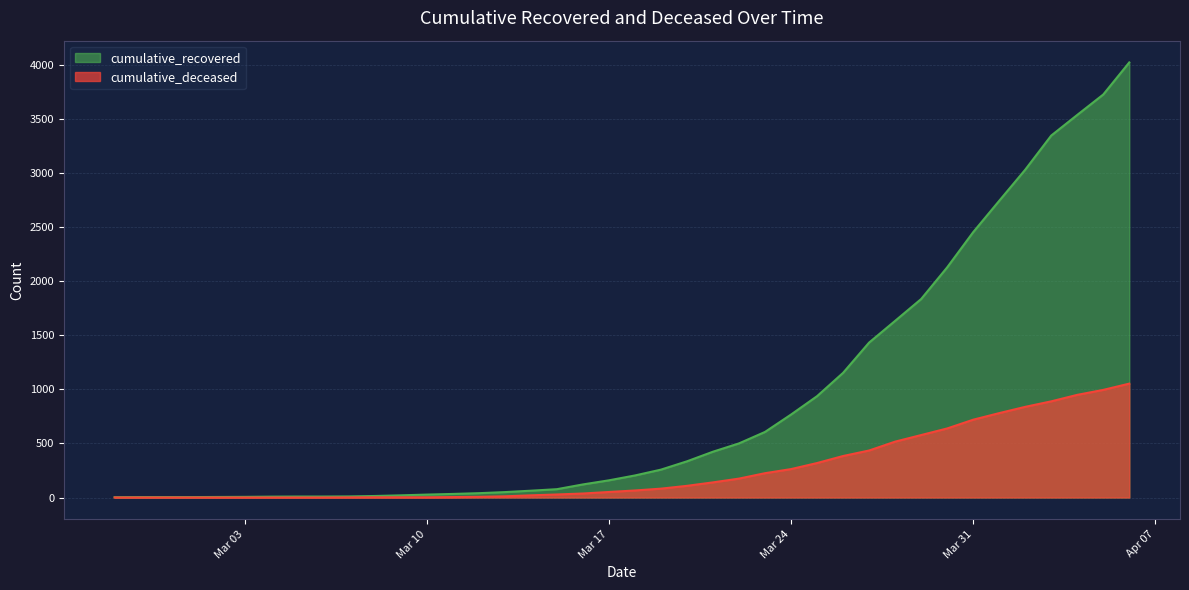

How many lines are shown in the chart?

2